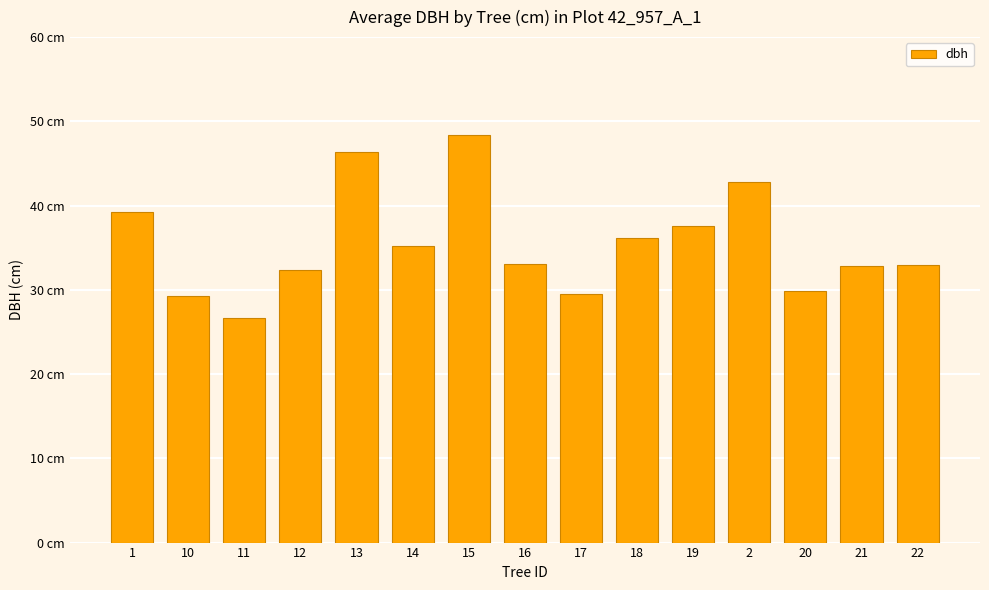

Are the bars horizontal?

No